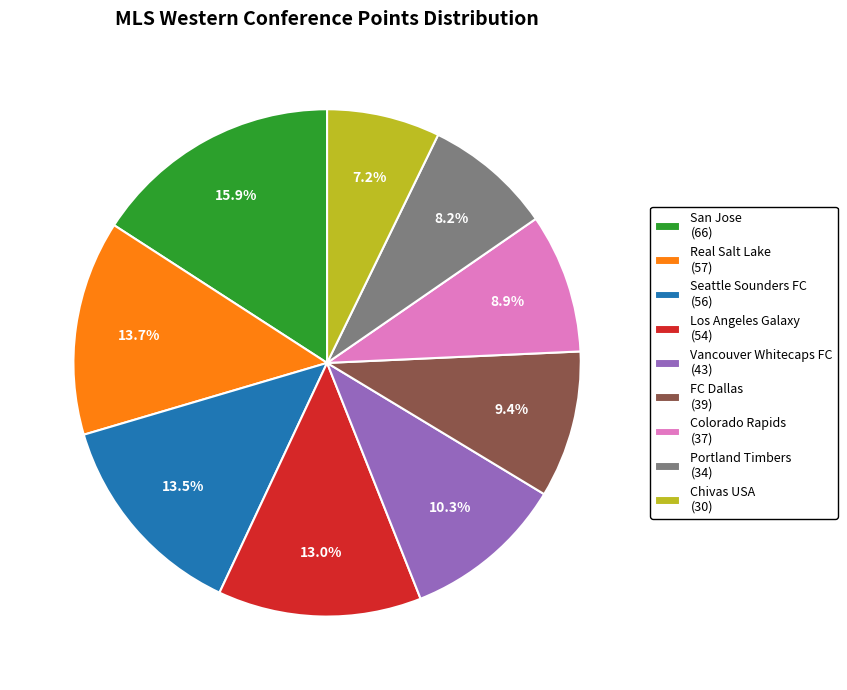

Combined, do Colorado Rapids and Los Angeles Galaxy account for over 50%?

No